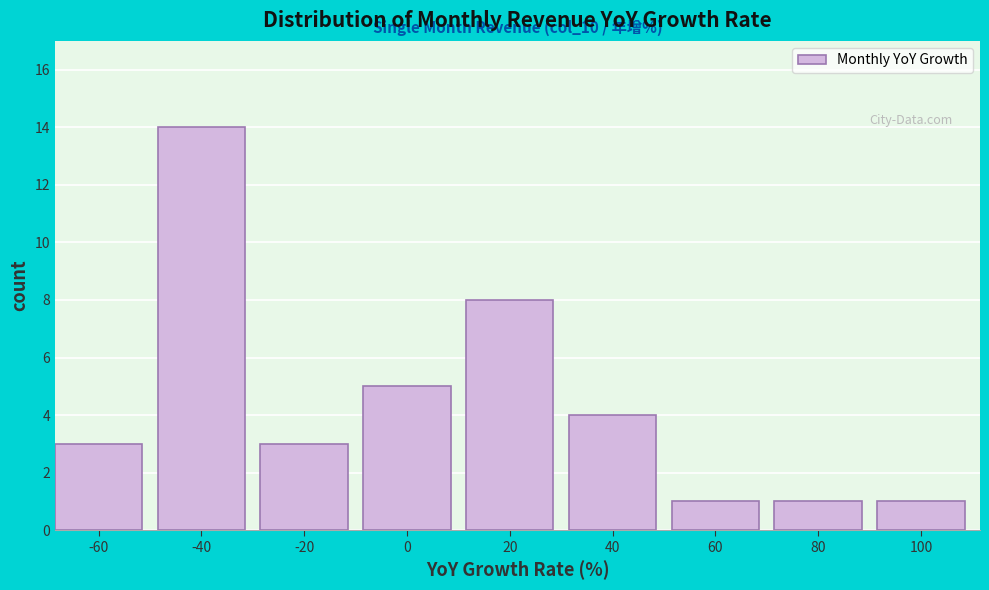

Reading left to right, what are all the values shown in this chart?

-60=3	-40=14	-20=3	0=5	20=8	40=4	60=1	80=1	100=1